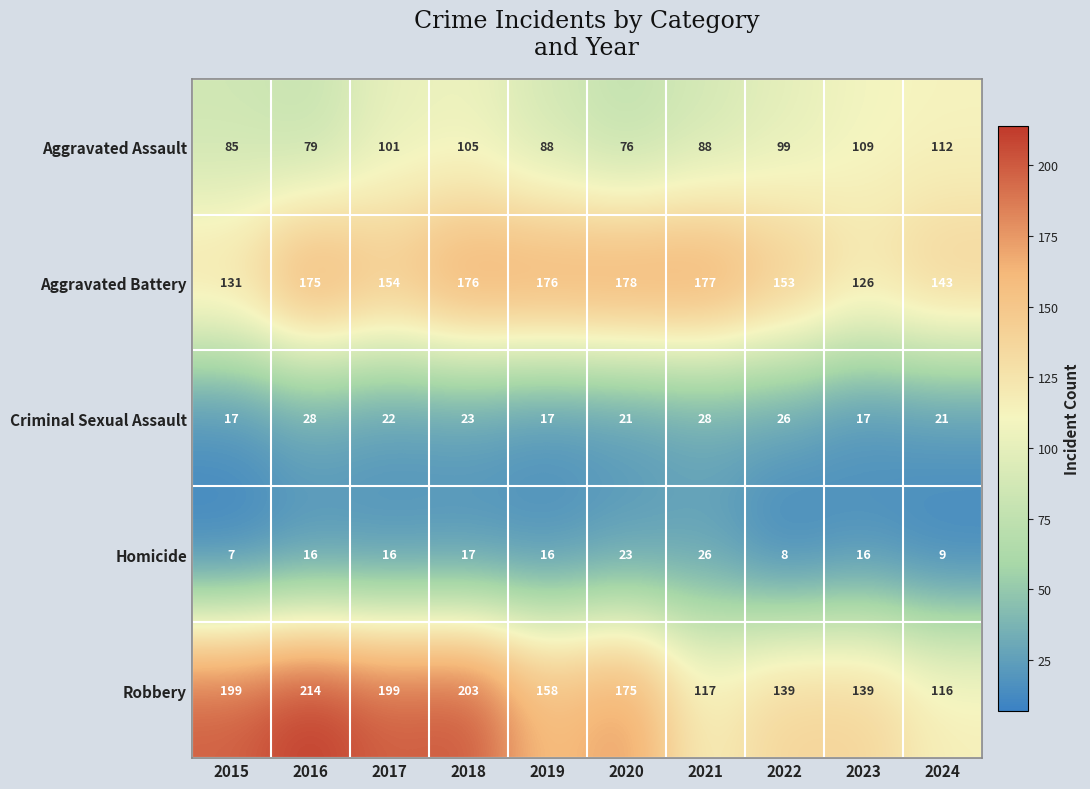

Is it true that Homicide equals 7 at 2015?

True